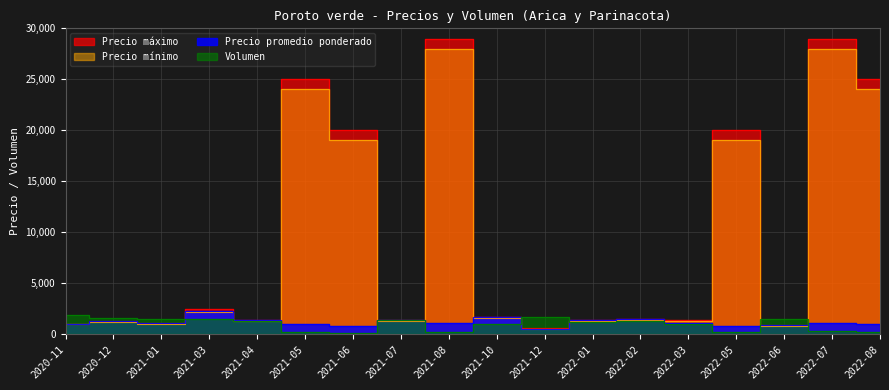

What is the minimum value for Volumen?

80